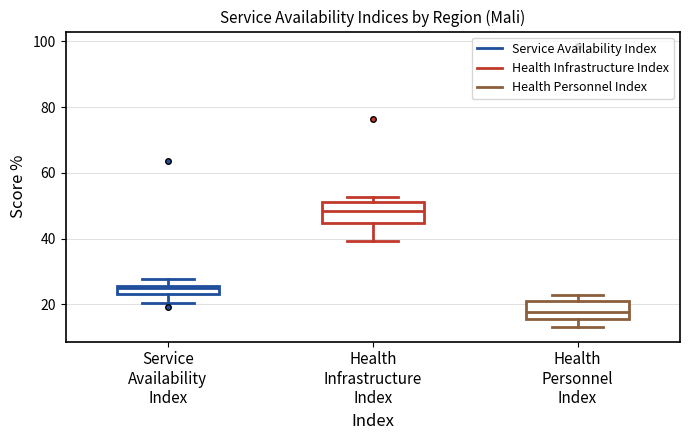

Which box has the lowest median line?

Health Personnel Index